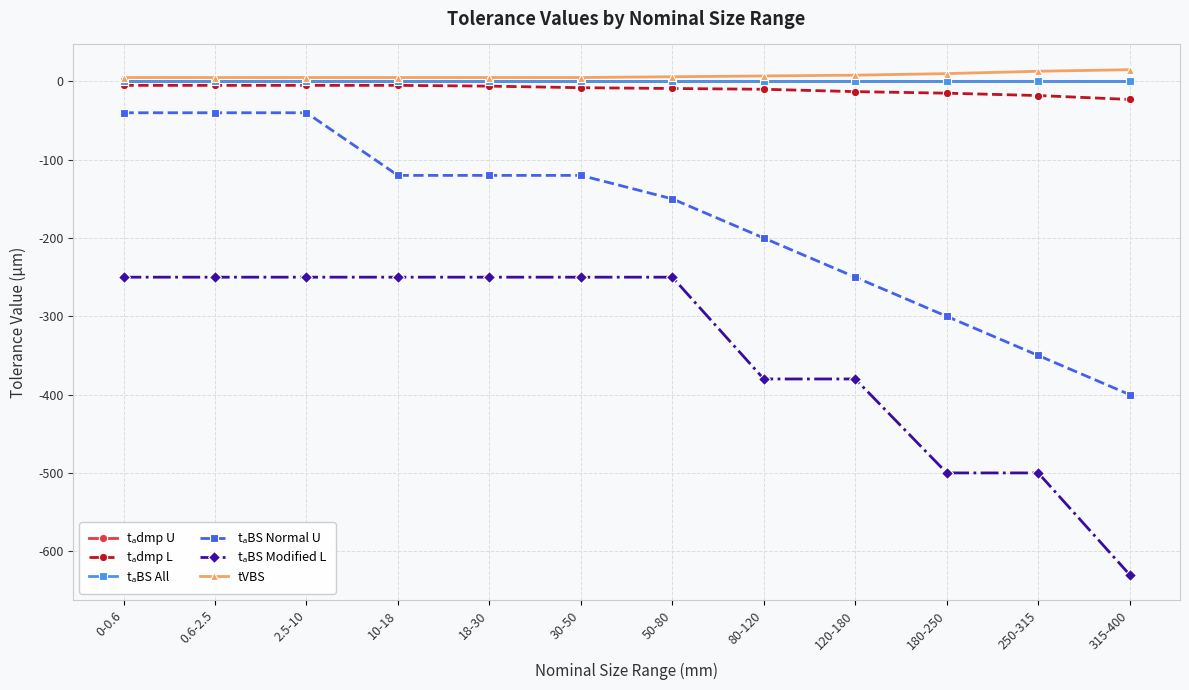

True or false: tVBS and tₐBS Modified L cross at least once.

False